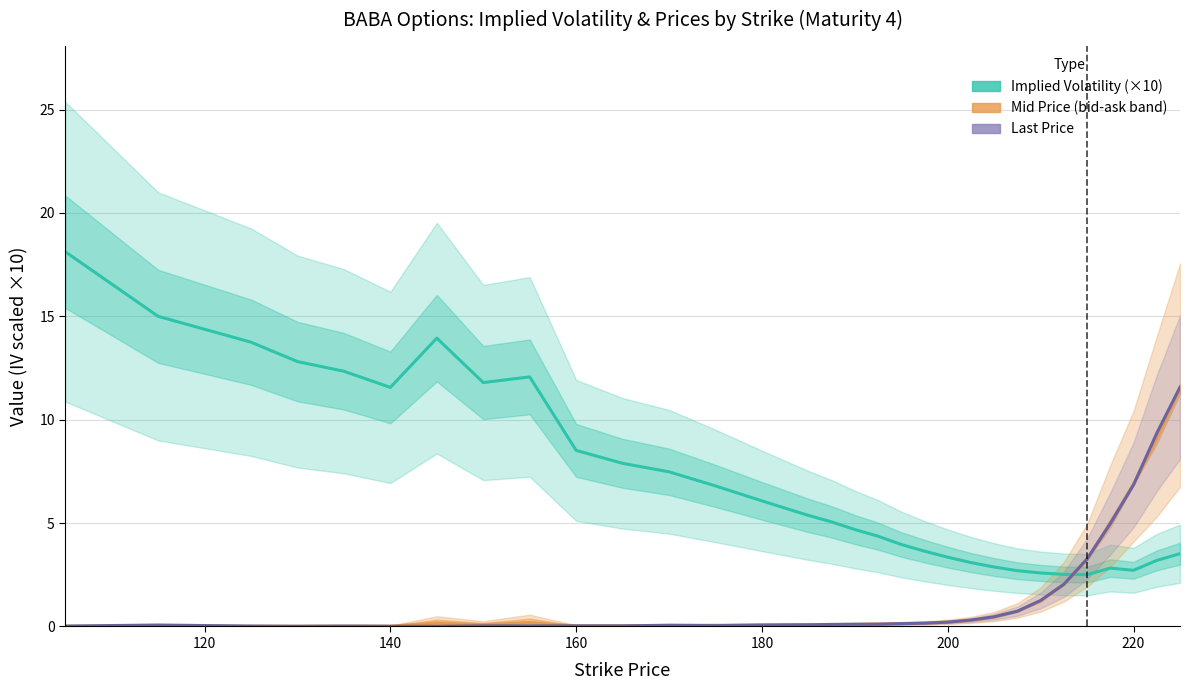

How many times do Last Price and Implied Volatility (×10) cross each other?

1